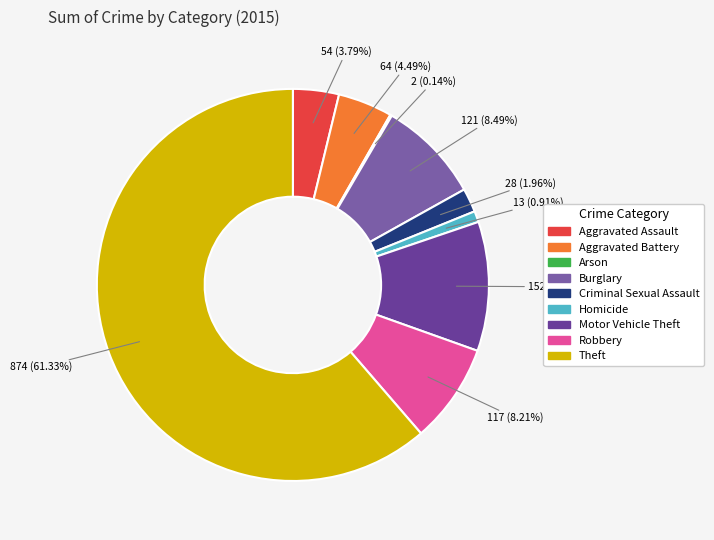

What is the change in value from Burglary to Theft?

+753